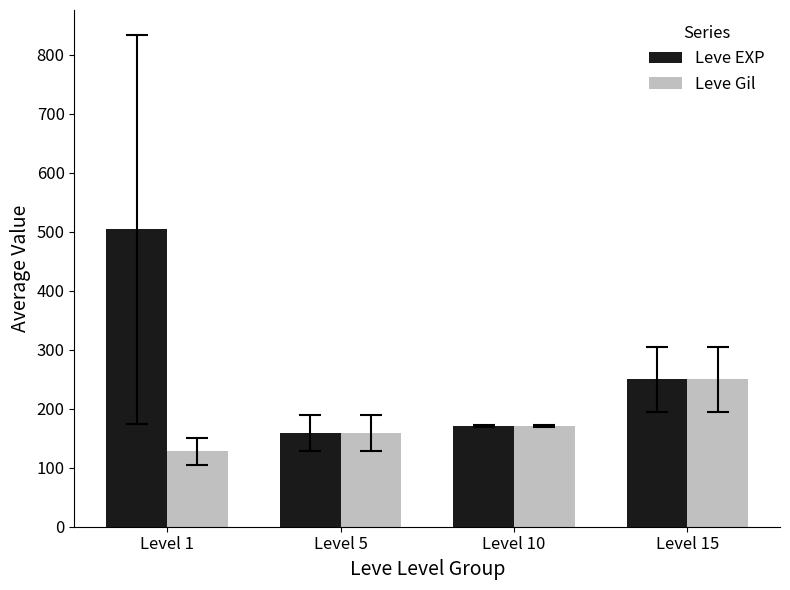

Which series has the widest spread of values?

Leve EXP